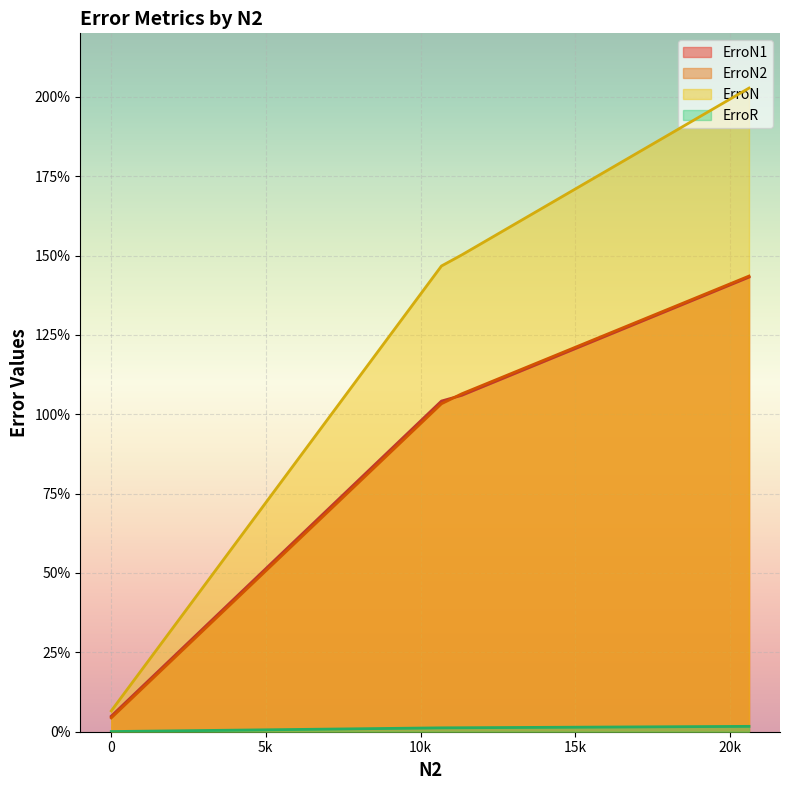

Which series has the largest range (max minus min)?

ErroN